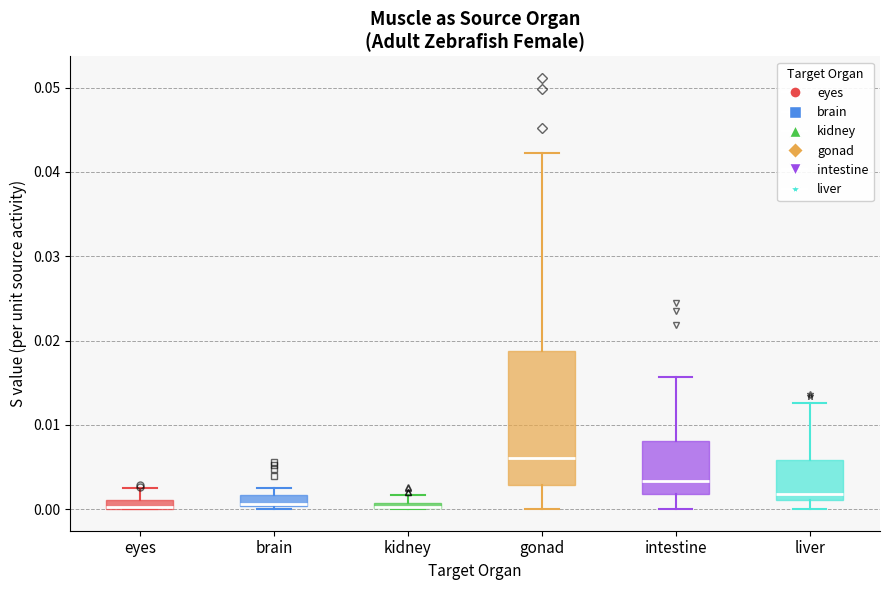

Which box is the tallest, from its lower edge to its upper edge?

gonad